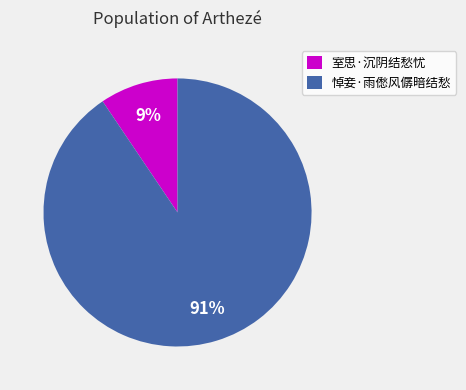

Rank the categories by value from lowest to highest.

室思·沉阴结愁忧, 悼妾·雨僽风僝暗结愁